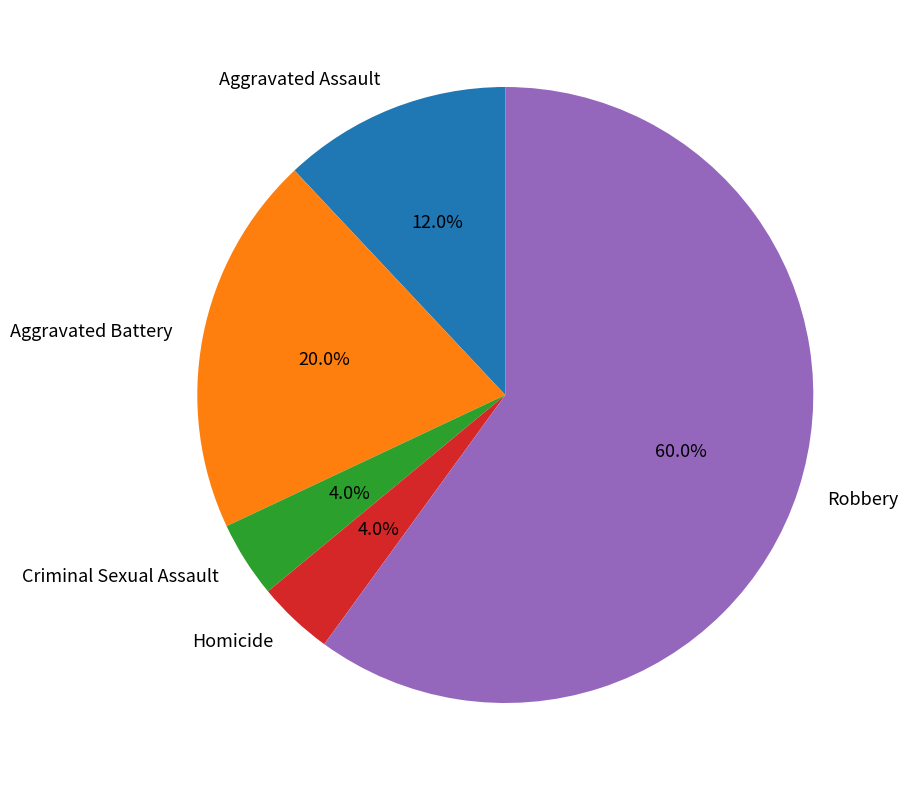

To the nearest percent, what portion does Aggravated Battery represent?

20%